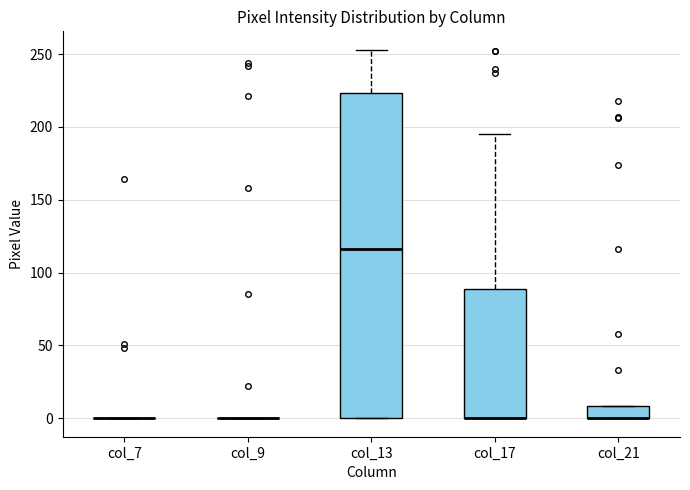

Comparing the boxes themselves (not the whiskers), which one is the tallest?

col_13